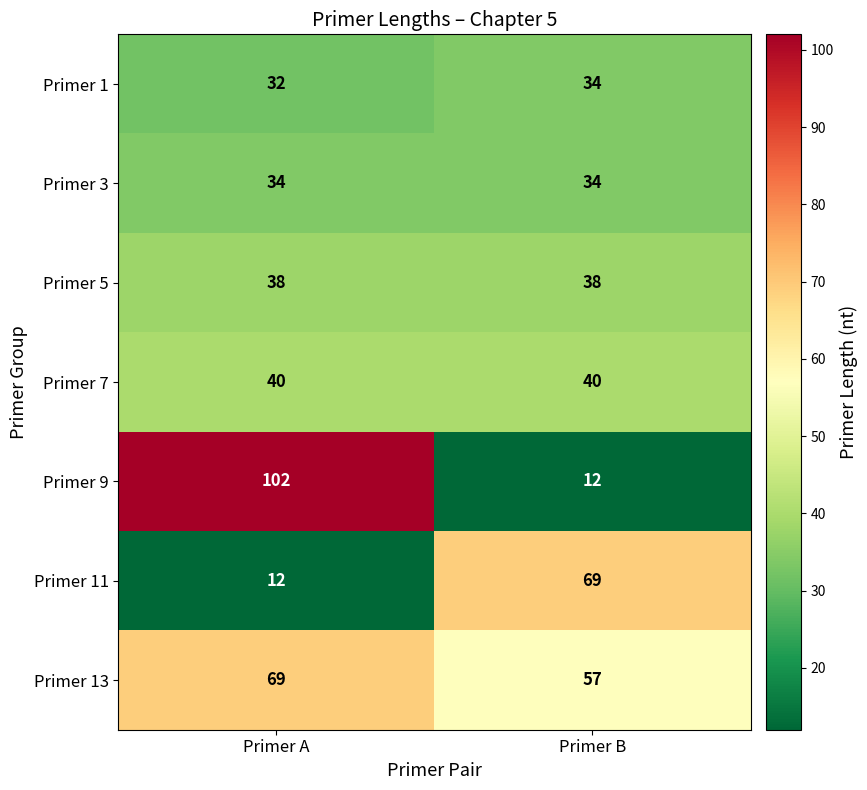

What is the greatest value displayed?

102